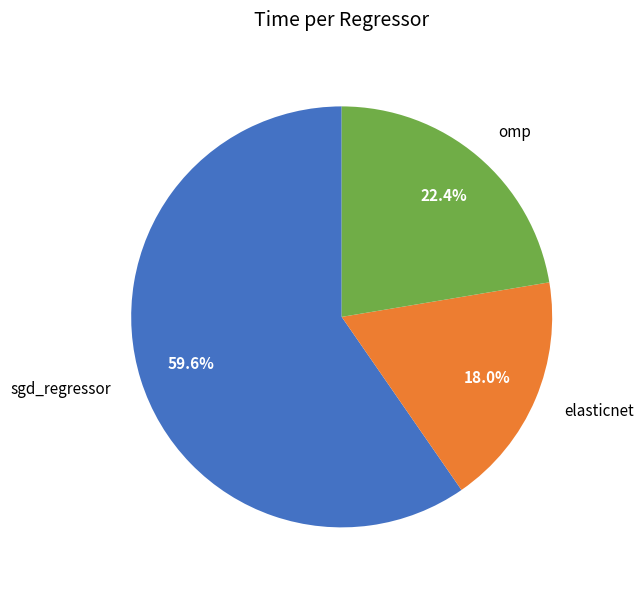

What percentage is NOT represented by elasticnet?

82.0%